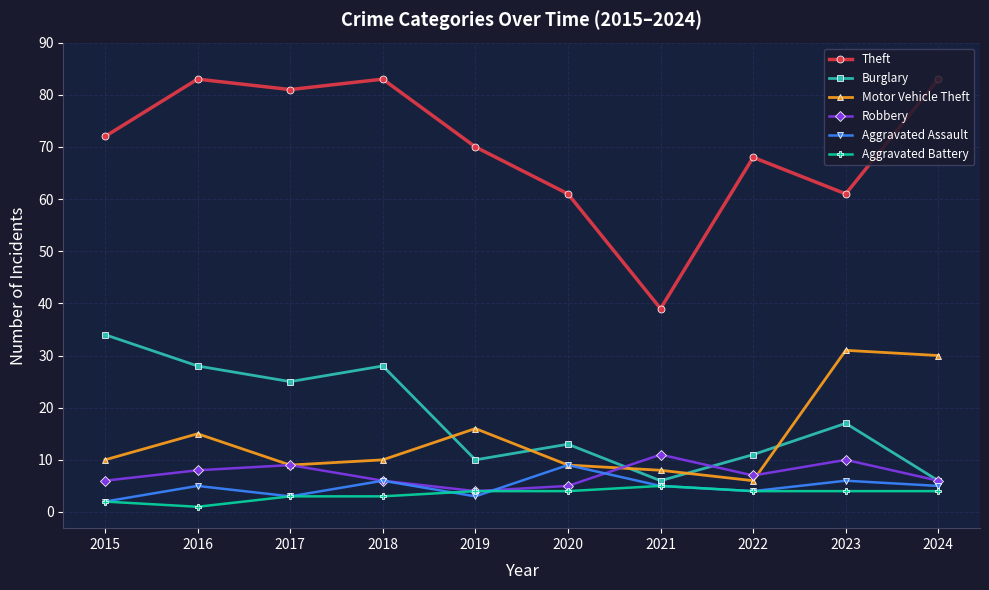

What is the minimum value shown in the chart?

1